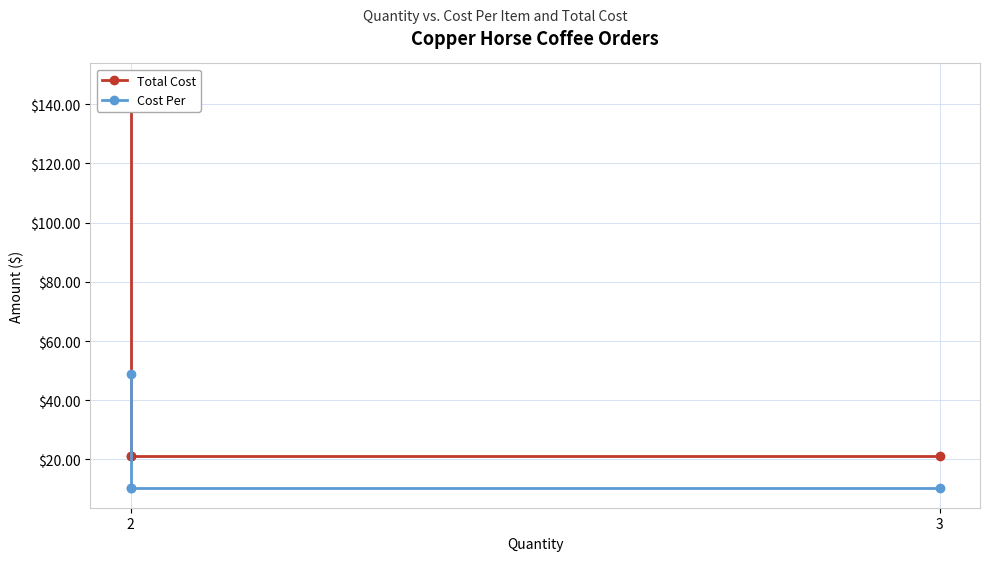

What is the maximum value shown in the chart?

147.0